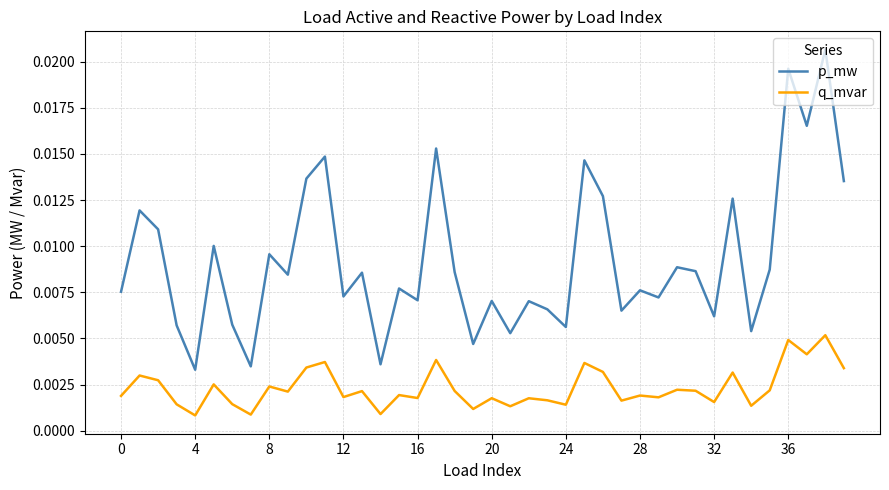

Count the p_mw values in the range 0 to 1.

40